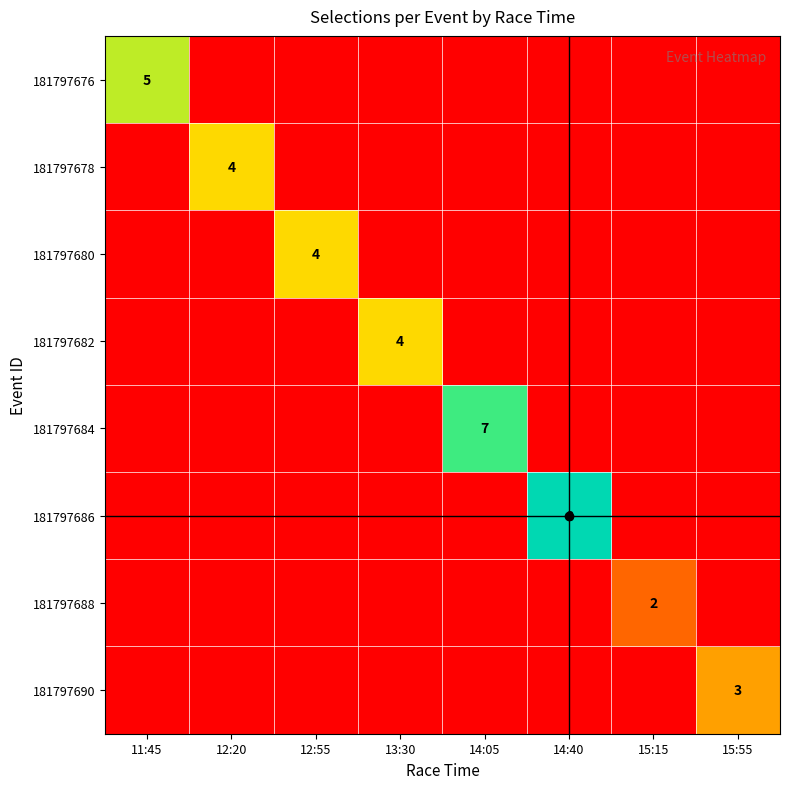

At how many categories does at least one series exceed 6?

2